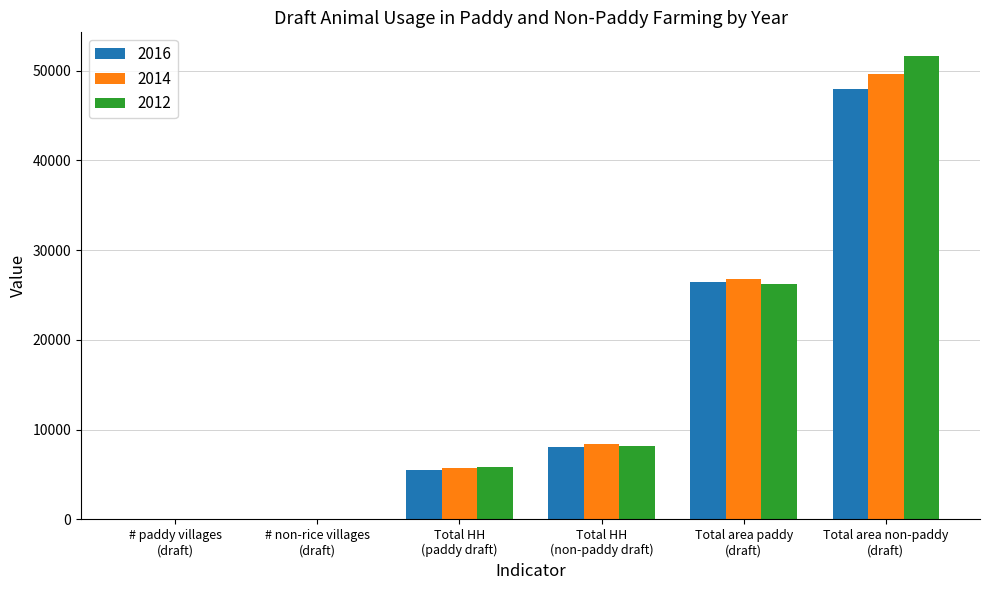

What is the average value of the 2014 series?

15114